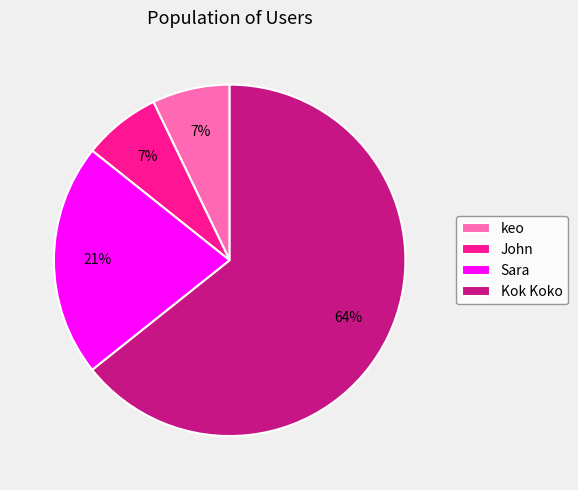

To the nearest percent, what is the average slice percentage?

25%